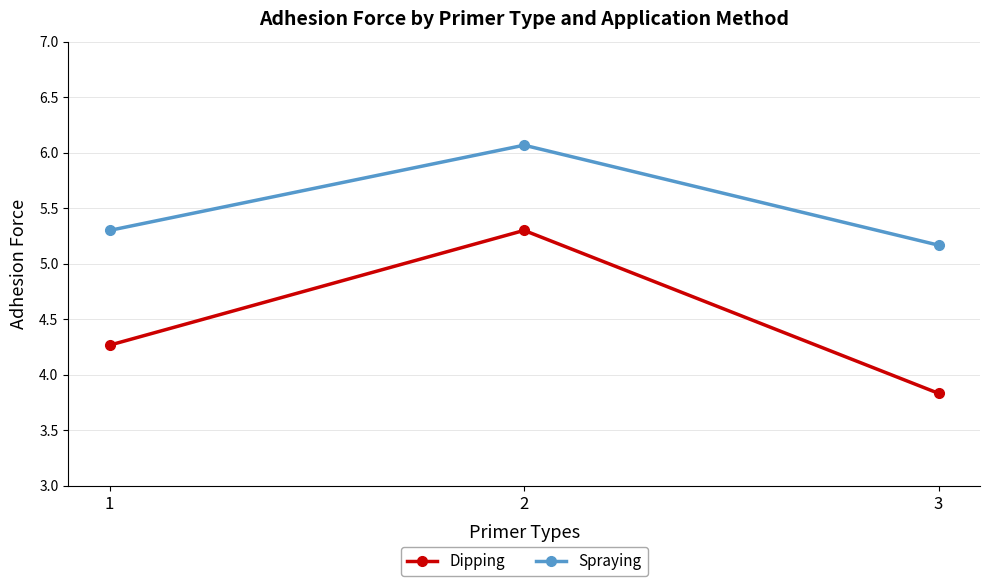

What is the average value of the Spraying series?

5.5